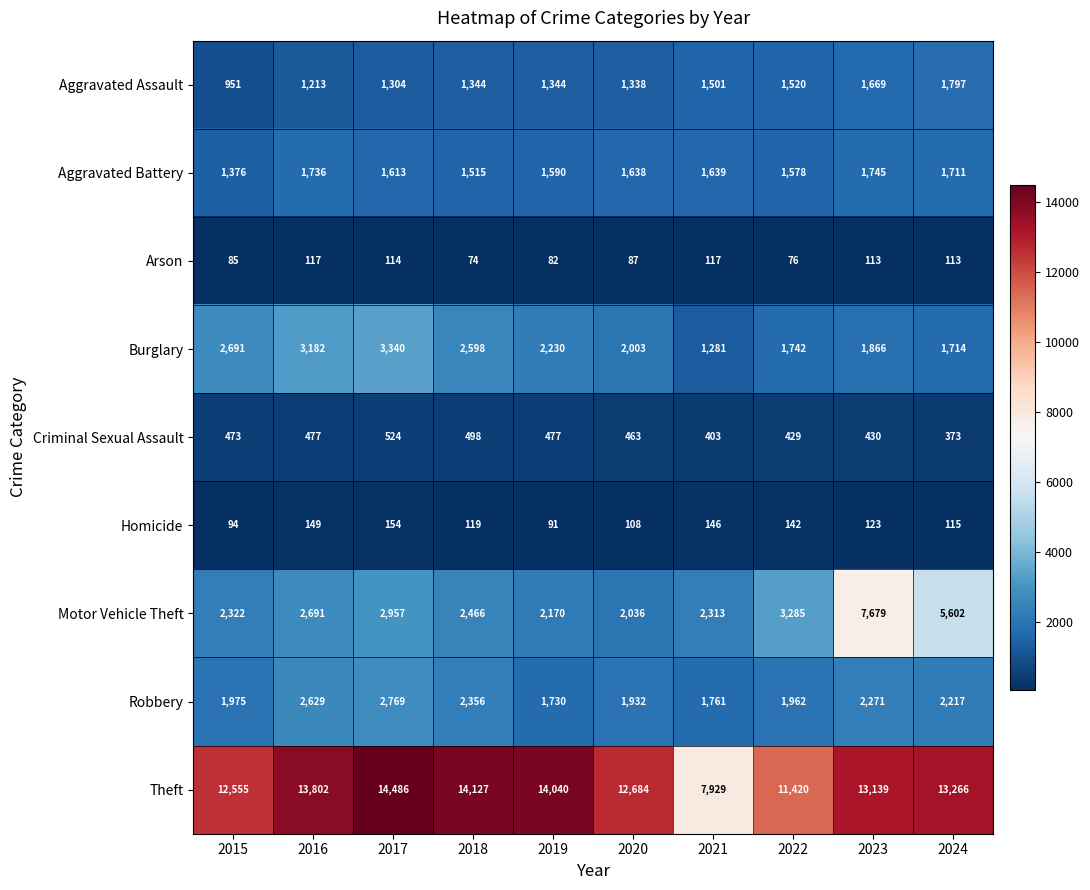

List the series in order of their peak value, highest first.

Theft, Motor Vehicle Theft, Burglary, Robbery, Aggravated Assault, Aggravated Battery, Criminal Sexual Assault, Homicide, Arson